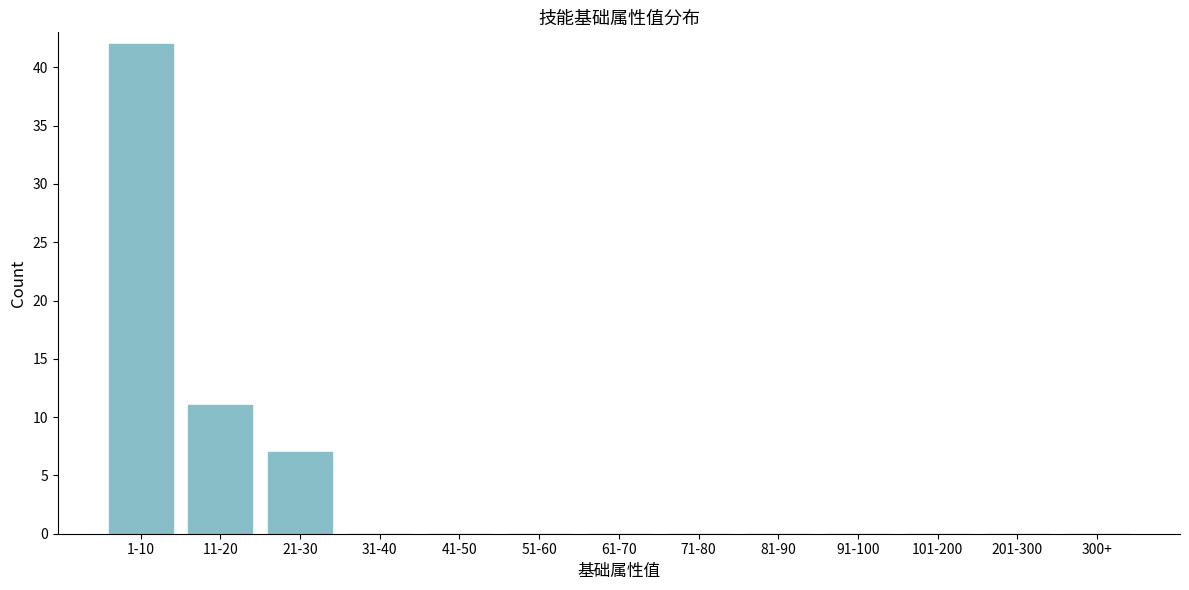

Reading left to right, list all the values displayed in this chart.

1-10=42	11-20=11	21-30=7	31-40=0	41-50=0	51-60=0	61-70=0	71-80=0	81-90=0	91-100=0	101-200=0	201-300=0	300+=0